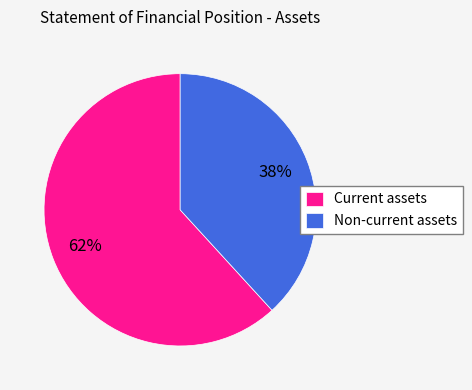

Combined, do Current assets and Non-current assets account for over 50%?

Yes